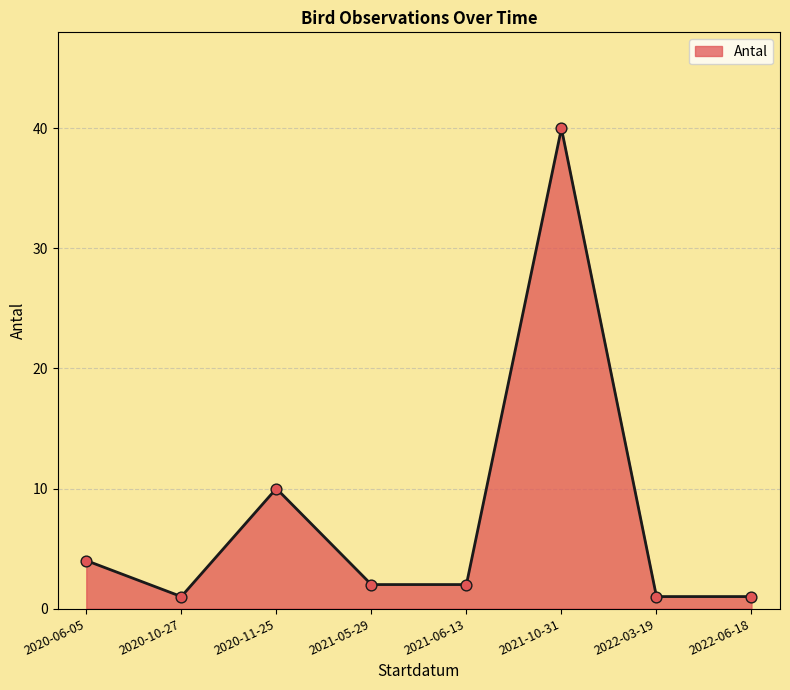

Approximately how many times larger is the value at 2021-10-31 compared to 2021-06-13?

20.0